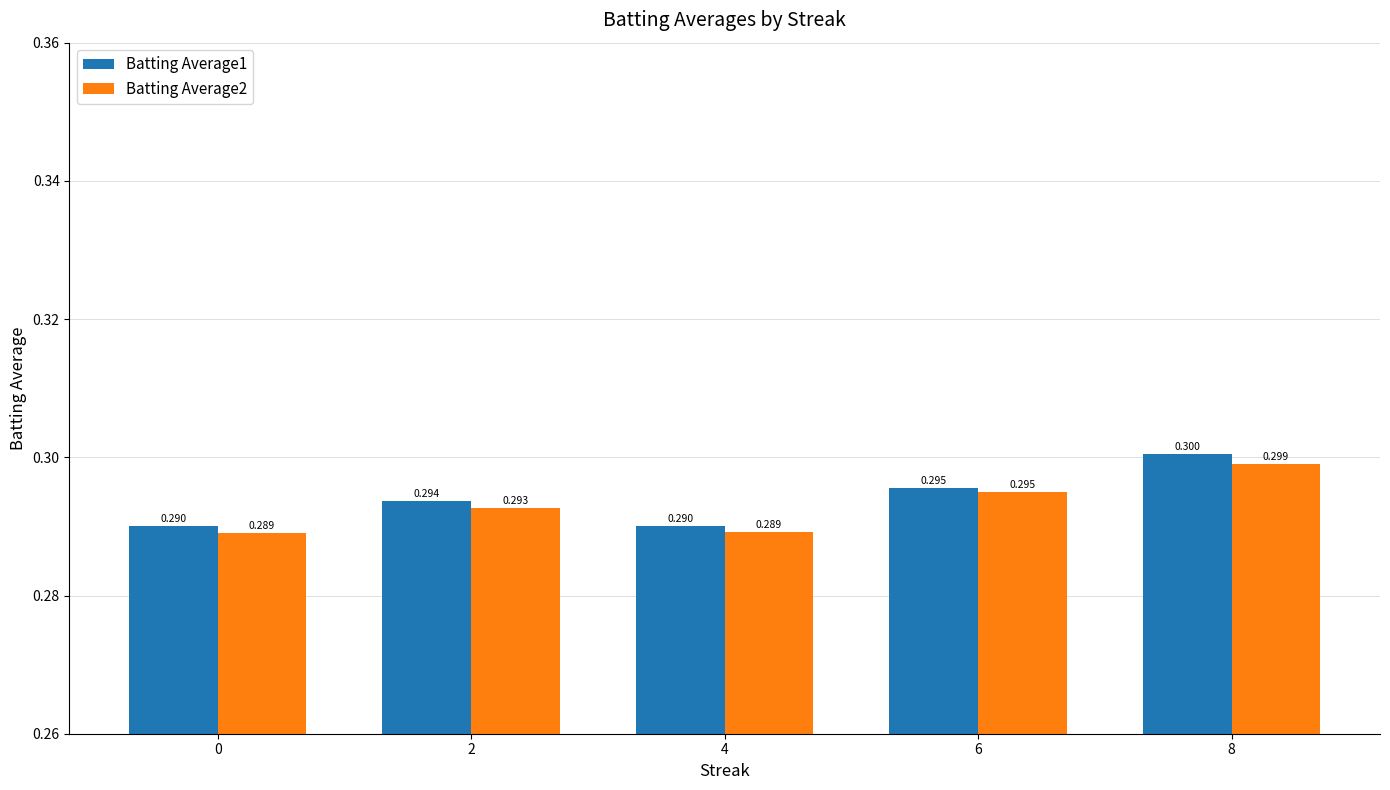

Is the value of Batting Average1 at 4 greater than the value of Batting Average2 at 0?

Yes